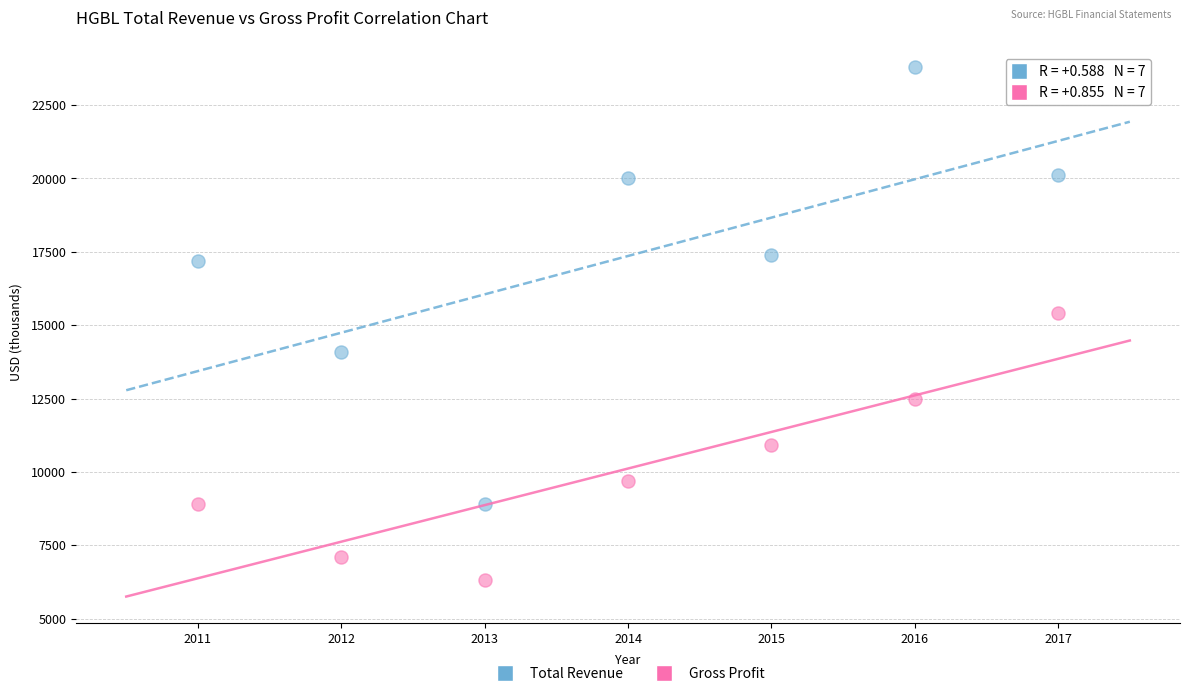

Which series has the widest spread of Y values?

Total Revenue